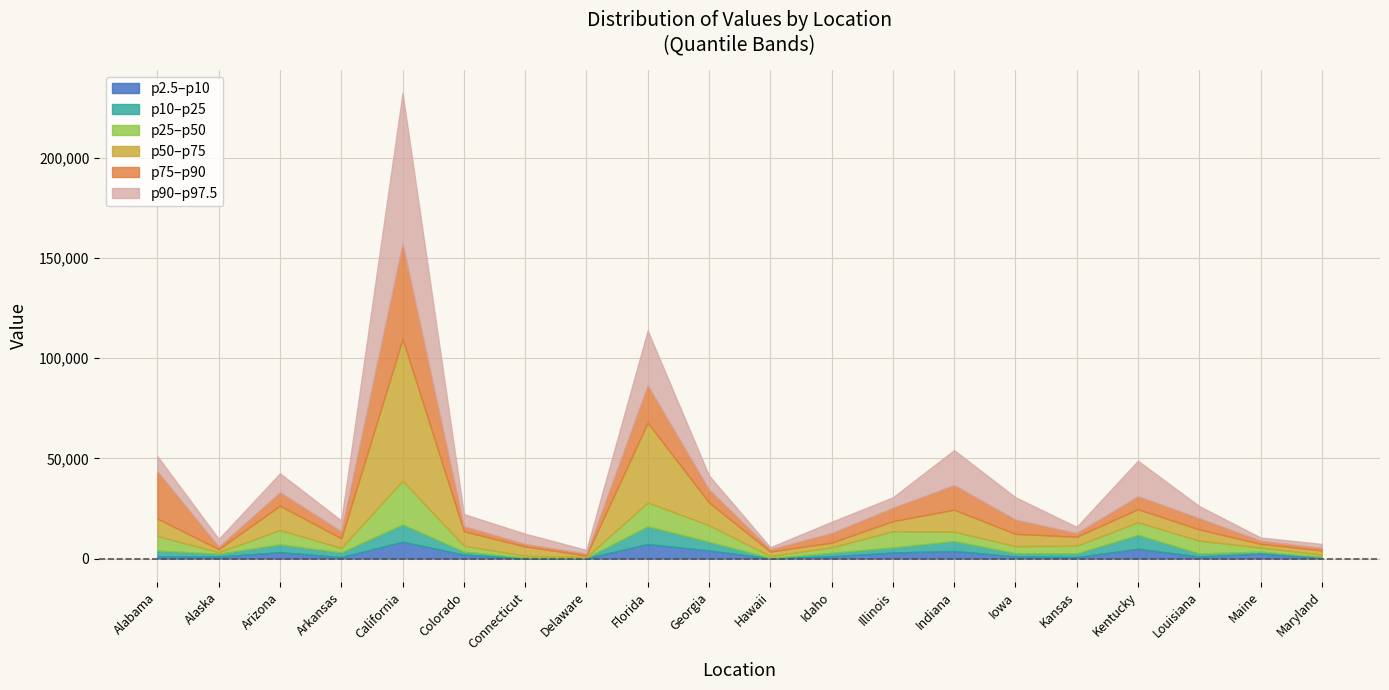

At which category does the chart reach its peak across all series?

California